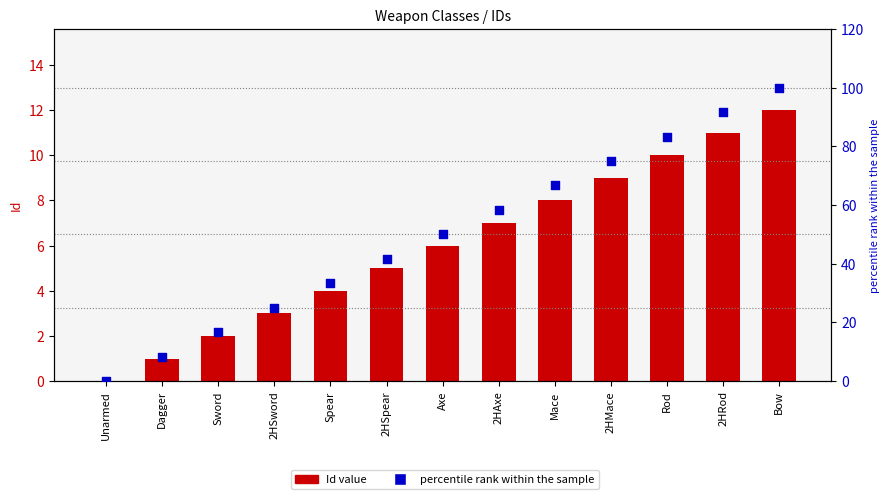

Which series has the widest spread of Y values?

percentile rank within the sample